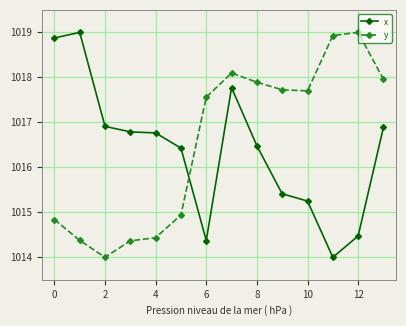

True or false: y and x cross at least once.

True